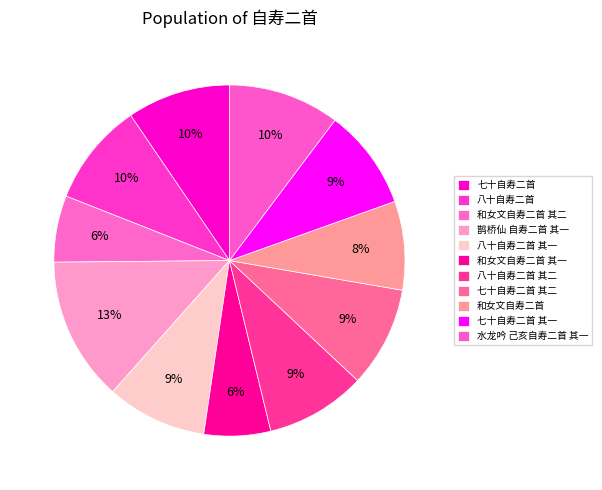

What is the largest slice in the pie chart?

鹊桥仙 自寿二首 其一